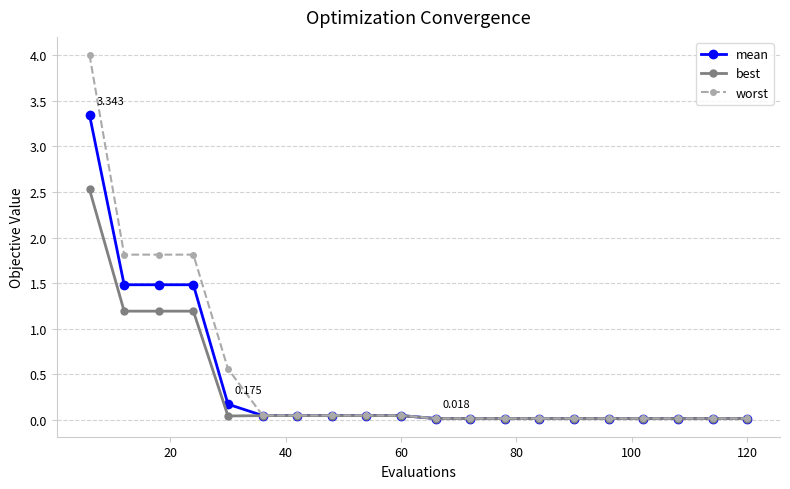

Rank the series by their average value, from highest to lowest.

worst, mean, best